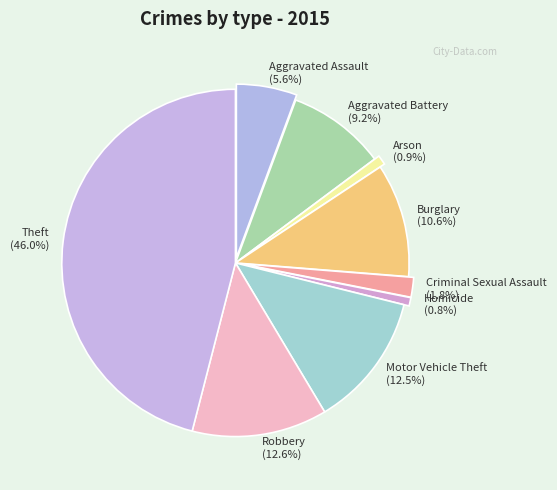

True or false: Aggravated Battery accounts for 20% of the total.

False